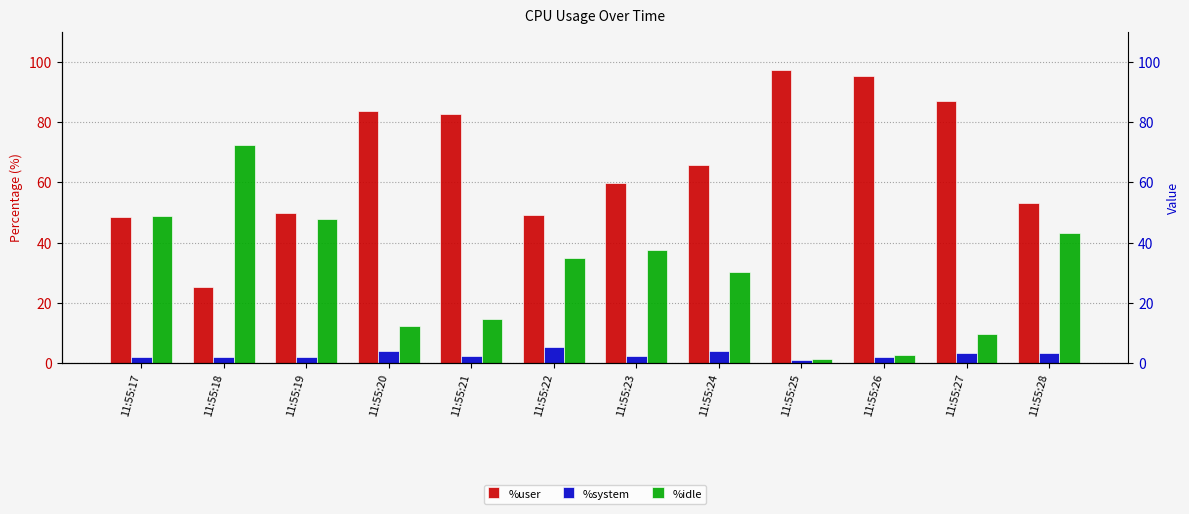

The value of %user at 11:55:24 is 65.7. True or false?

True